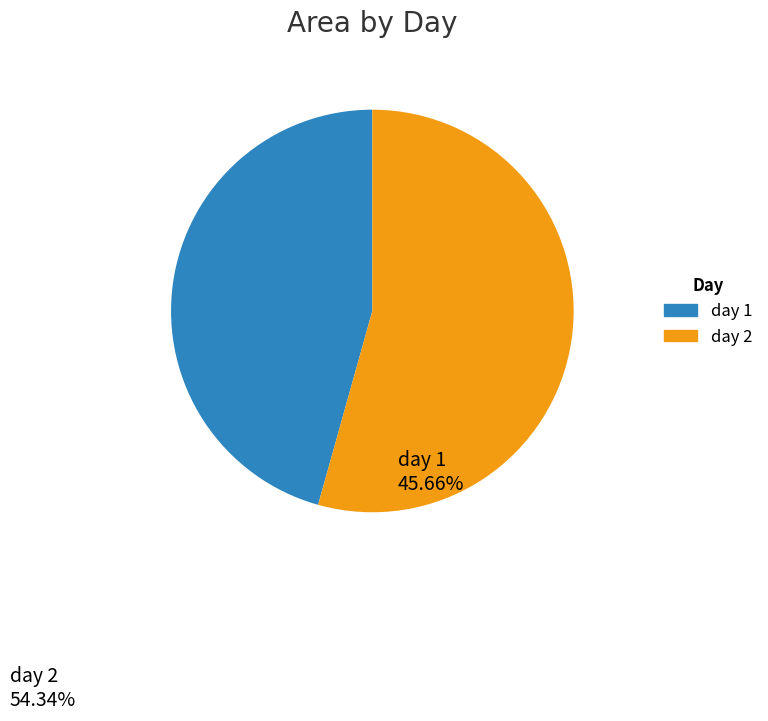

The day 2 slice represents 63% of the pie. True or false?

False